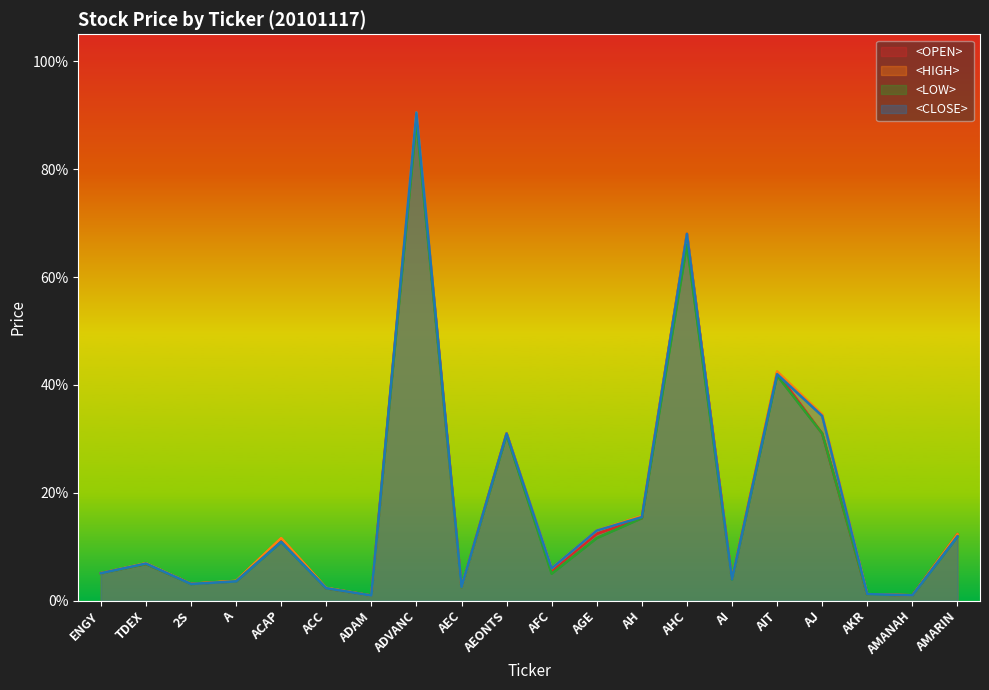

True or false: <OPEN> has more than 0 points higher than both neighbors.

True